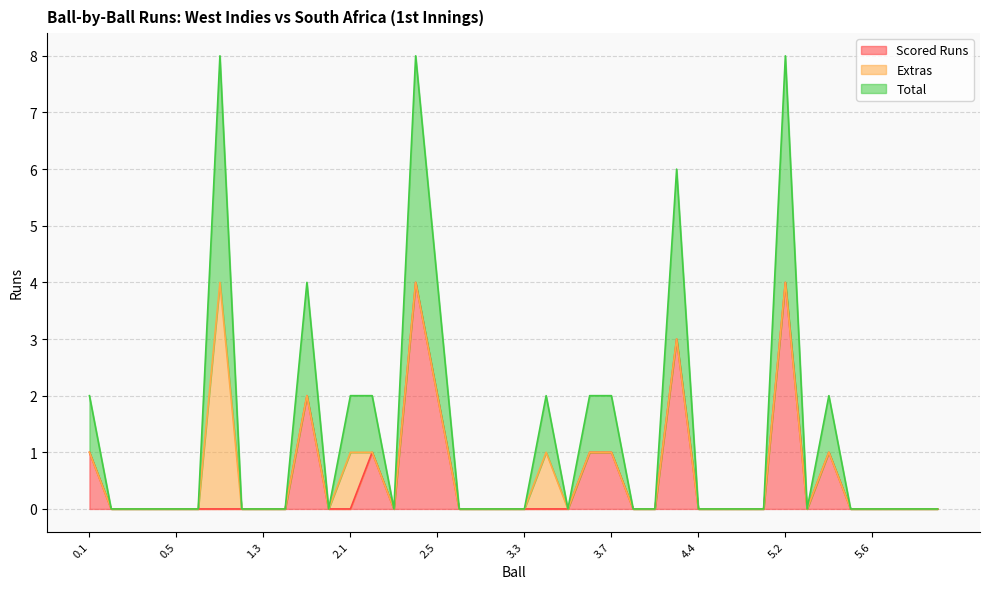

How many lines are shown in the chart?

3